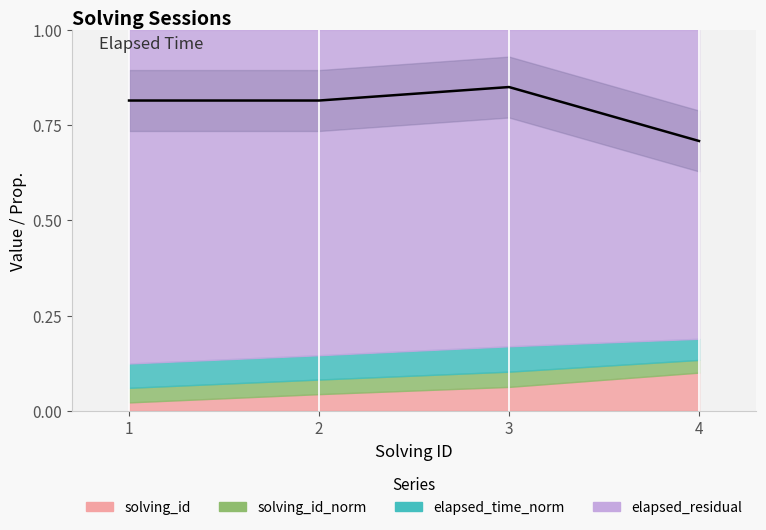

Is it true that the value at 4 is 0.3?

False